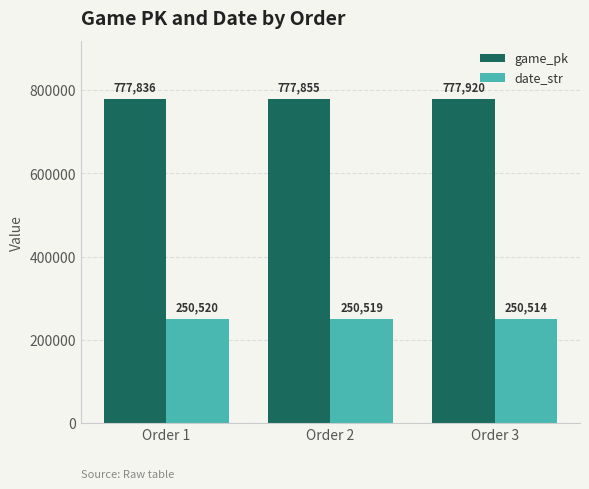

Are the bars horizontal?

No